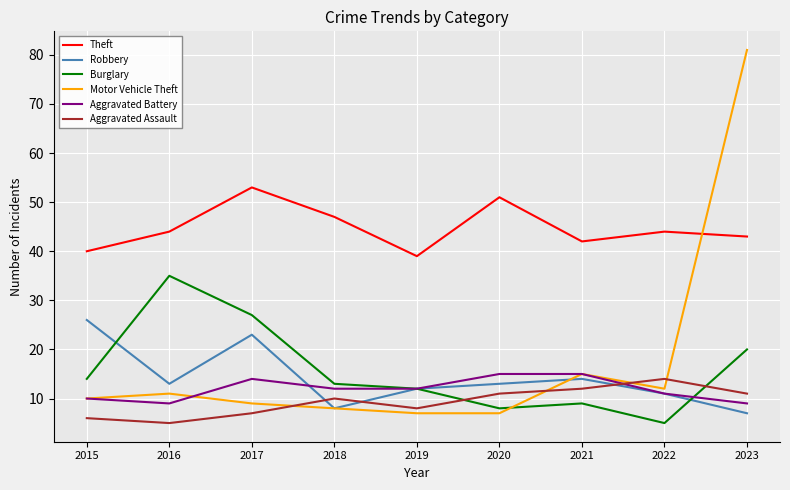

At which label does Aggravated Battery first exceed 12?

2017